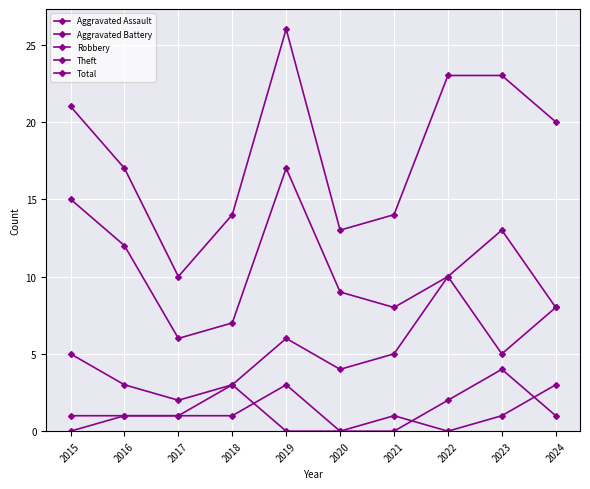

What is the difference between the maximum and minimum values in the Aggravated Battery series?

3